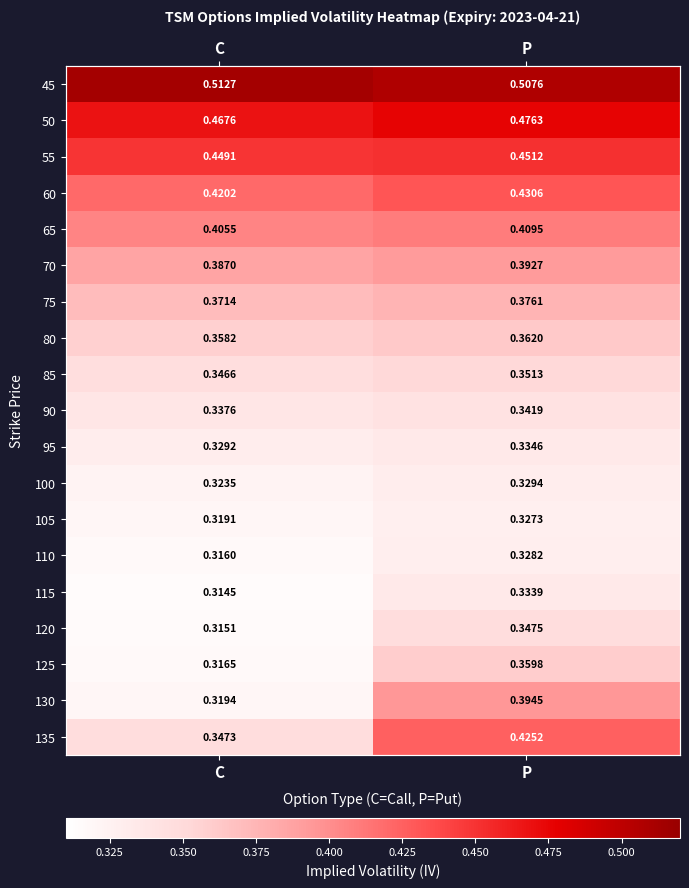

At C, list the series in order from smallest to largest.

115, 120, 110, 125, 105, 130, 100, 95, 90, 85, 135, 80, 75, 70, 65, 60, 55, 50, 45